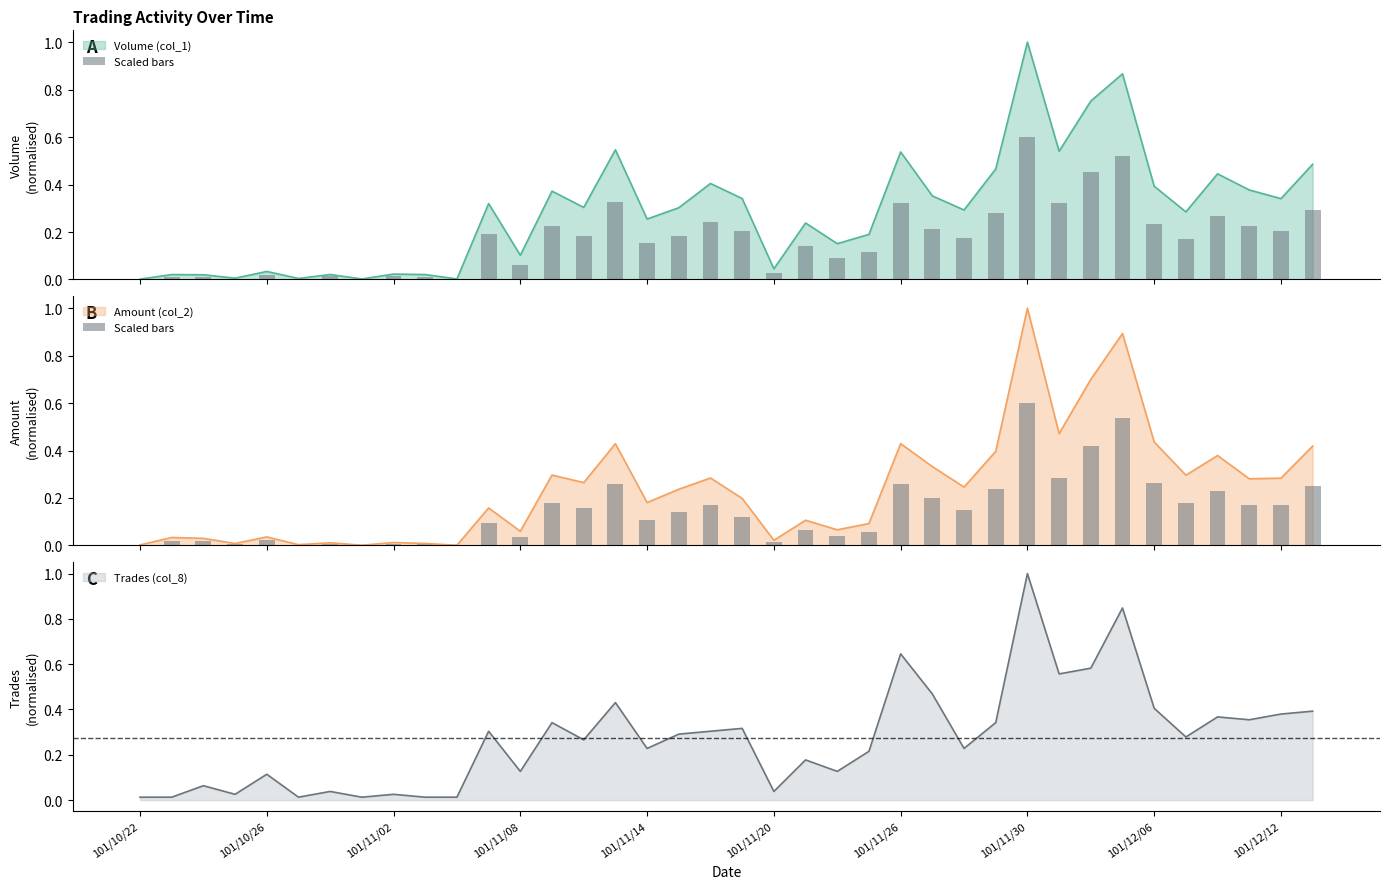

What is the maximum value for Amount (col_2)?

1.0